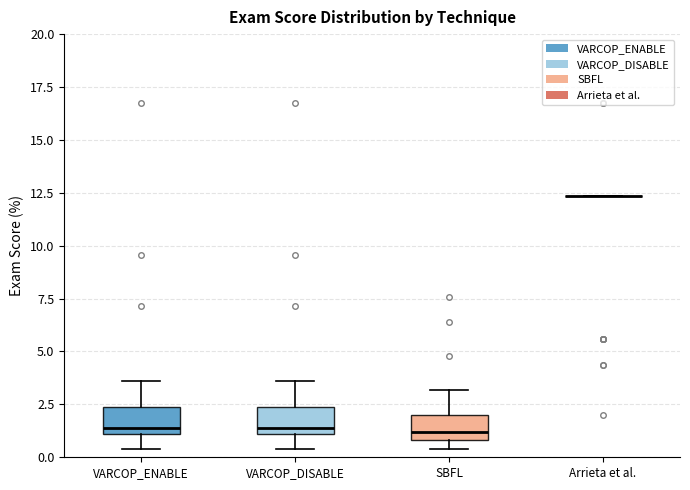

Reading left to right, read every box against the y-axis: the position of its median line, the range the box covers, and the ends of its whiskers. The values are not printed on the chart, so give them approximately, as read against the axis.

VARCOP_ENABLE: median 1.5, box 1.0 to 2.5, whiskers 0.5 to 3.5
VARCOP_DISABLE: median 1.5, box 1.0 to 2.5, whiskers 0.5 to 3.5
SBFL: median 1.0 (just above the box's lower edge), box 1.0 to 2.0, whiskers 0.5 to 3.0
Arrieta et al.: box collapsed to a line at 12.5, whiskers 12.5 to 12.5